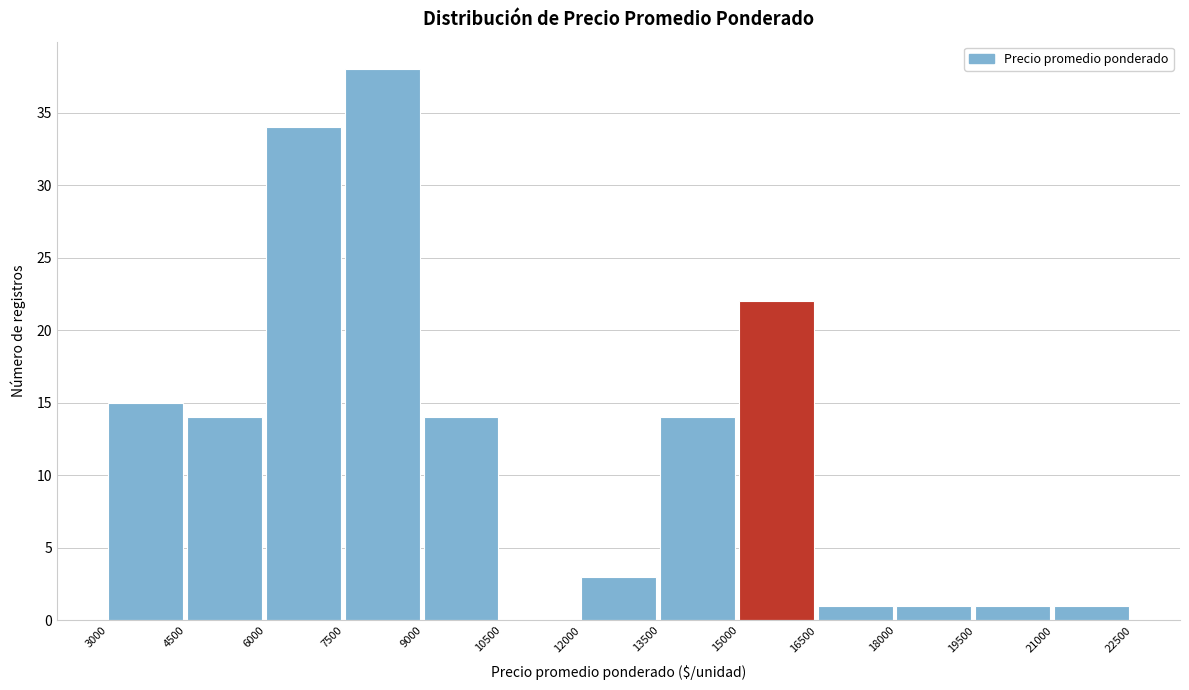

Over which range of the x-axis is the bar tallest?

7500 to 9000